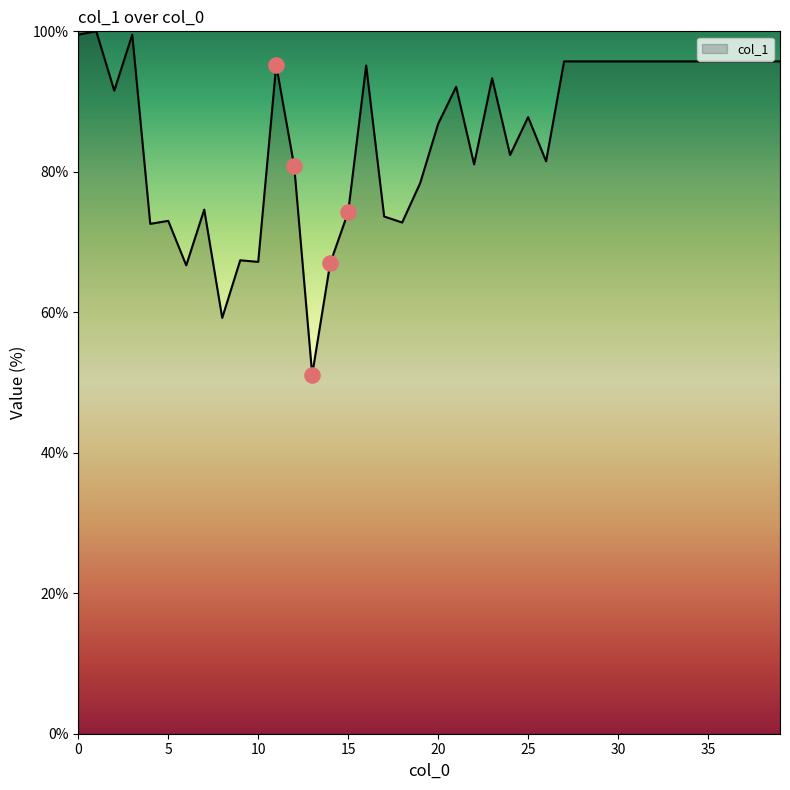

What is the smallest value displayed?

51.1